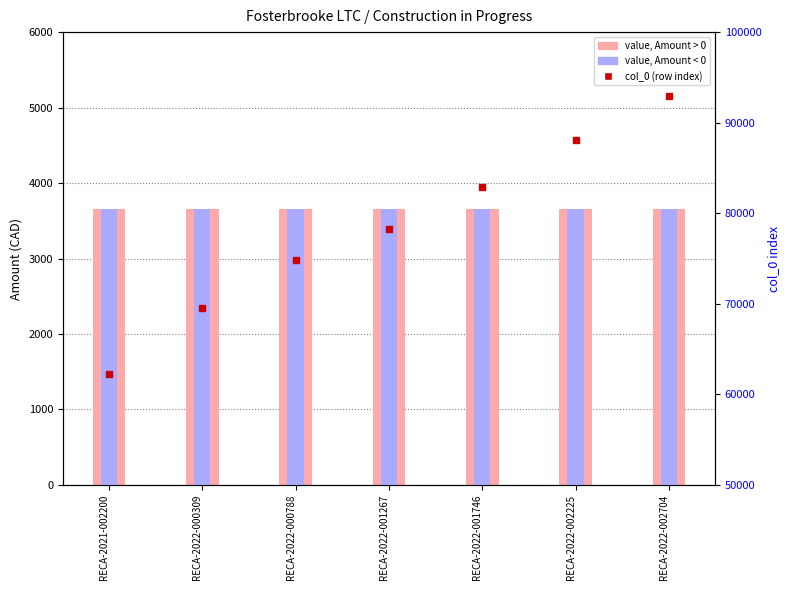

Reading right to left, list all the values displayed in this chart.

value, Amount > 0: RECA-2022-002704=3654.4	RECA-2022-002225=3654.4	RECA-2022-001746=3654.4	RECA-2022-001267=3654.4	RECA-2022-000788=3654.4	RECA-2022-000309=3654.4	RECA-2021-002200=3654.4
value, Amount < 0: RECA-2022-002704=3654.4	RECA-2022-002225=3654.4	RECA-2022-001746=3654.4	RECA-2022-001267=3654.4	RECA-2022-000788=3654.4	RECA-2022-000309=3654.4	RECA-2021-002200=3654.4
col_0 (row index): RECA-2022-002704=92999.0	RECA-2022-002225=88092.0	RECA-2022-001746=82850.0	RECA-2022-001267=78238.0	RECA-2022-000788=74847.0	RECA-2022-000309=69531.0	RECA-2021-002200=62239.0